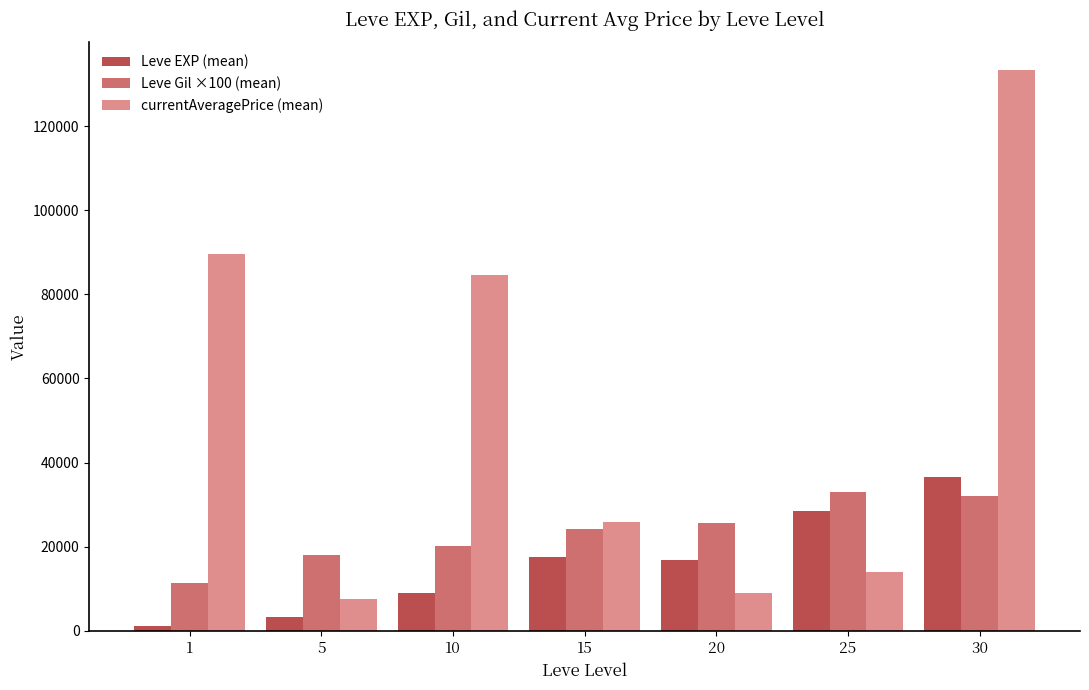

What is the difference between the second highest and minimum values in the currentAveragePrice (mean) series?

81831.5